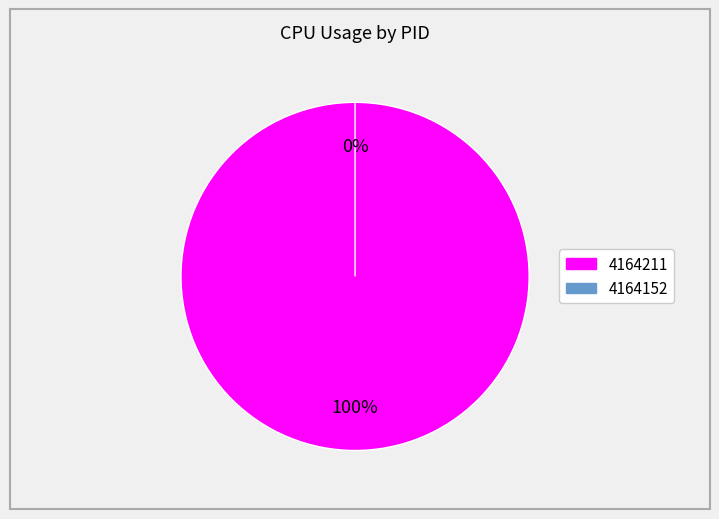

Count the number of slices in the pie.

2